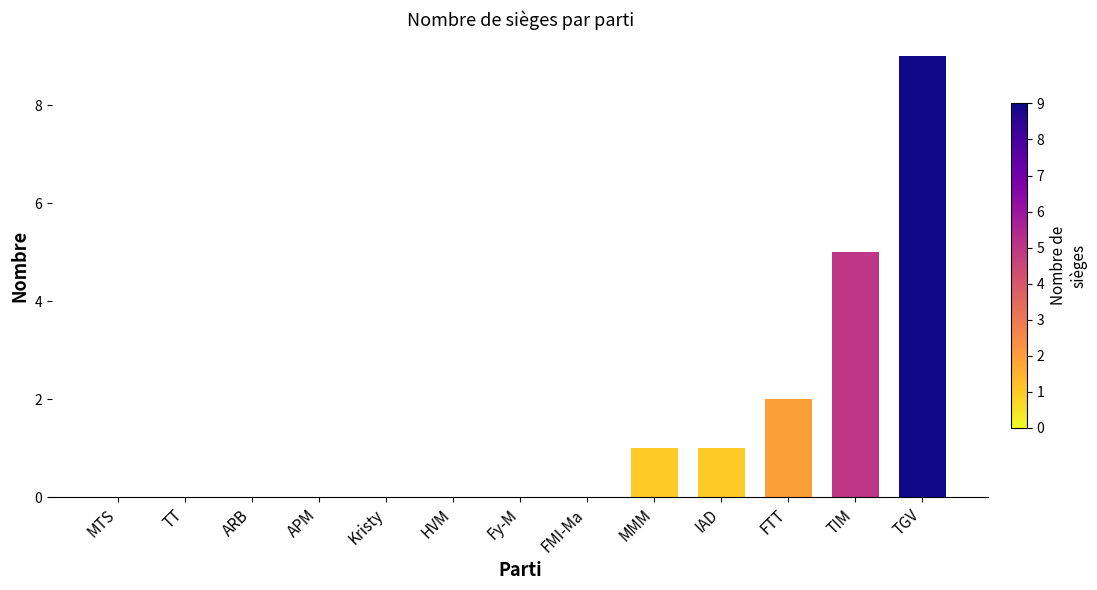

Where is the data nearest to the value 4?

TIM